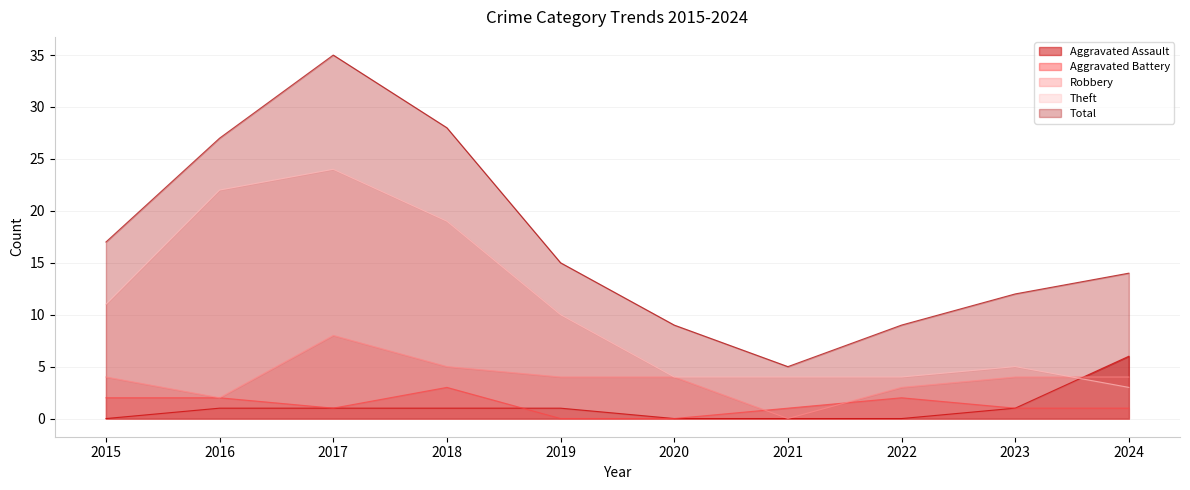

The value of Aggravated Battery at 2018 is 5. True or false?

False